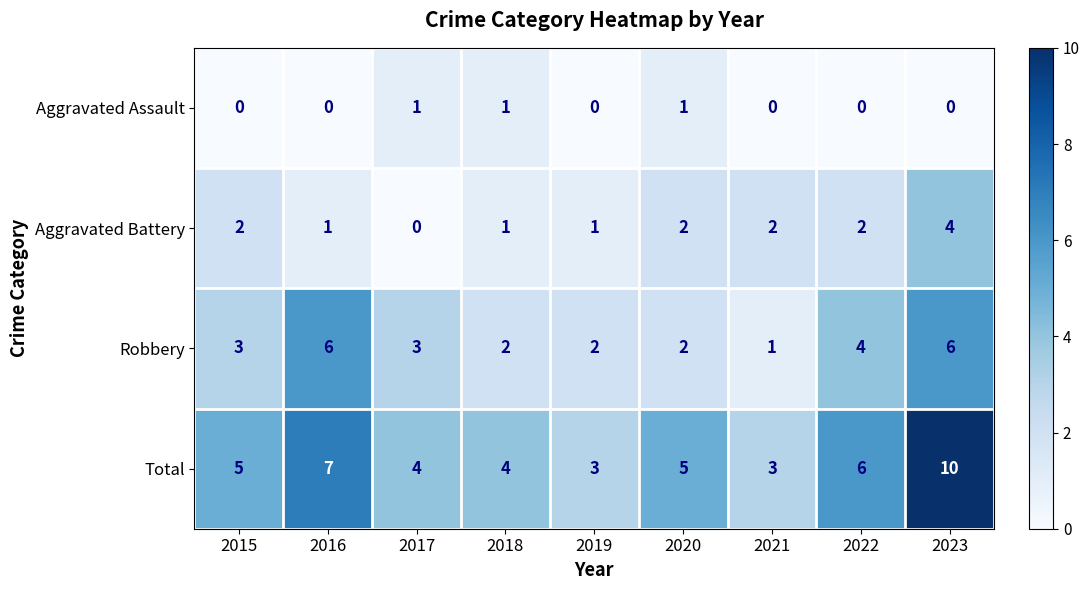

At which label is Total closest to 6?

2022